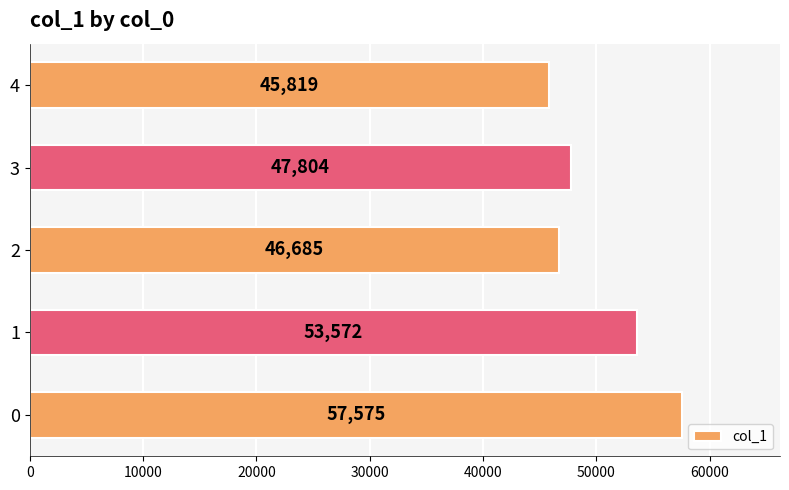

What is the average value?

50291